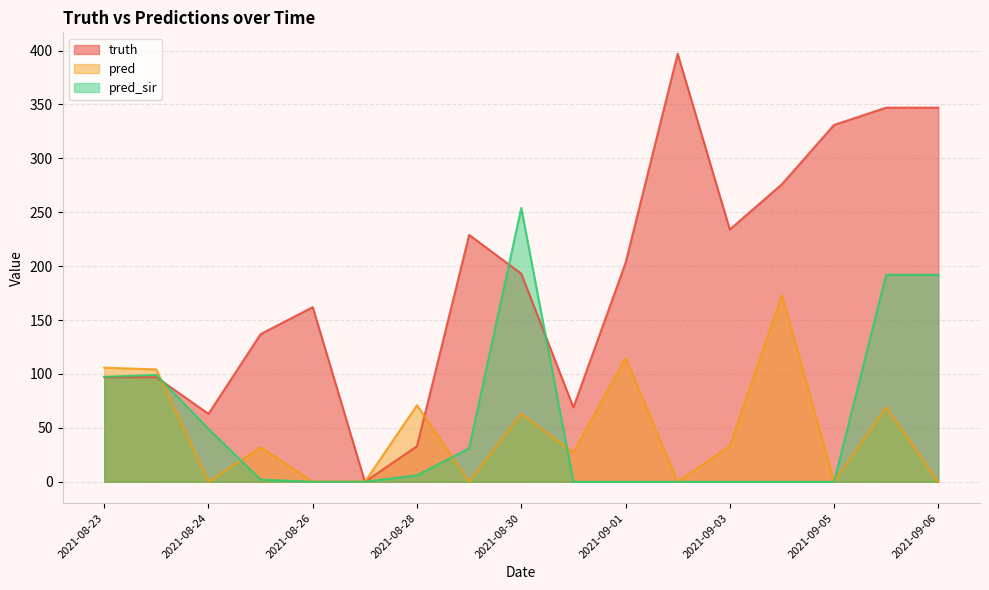

What is the average value of the truth series?

189.1